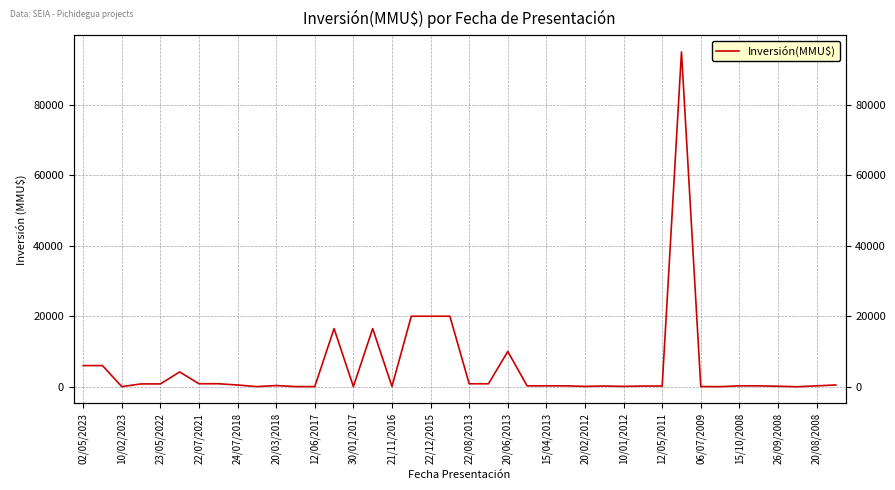

What is the difference between the maximum and minimum values?

95000